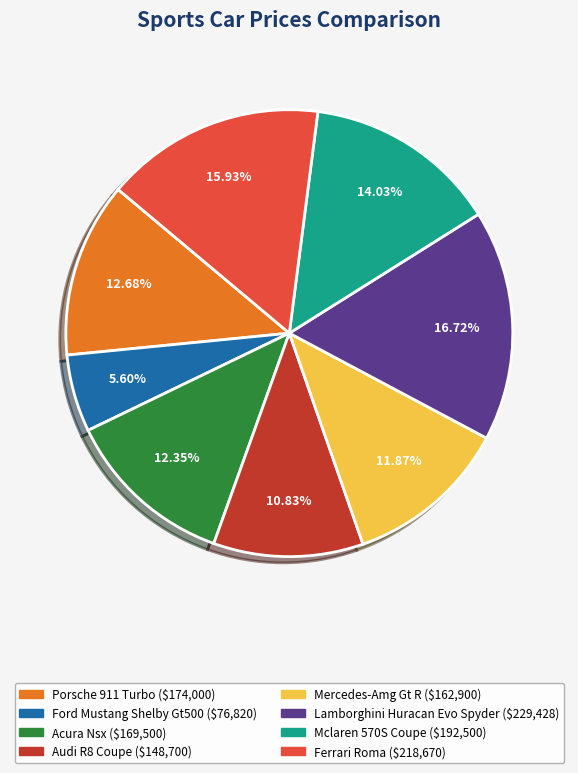

Does any single category account for the majority?

No